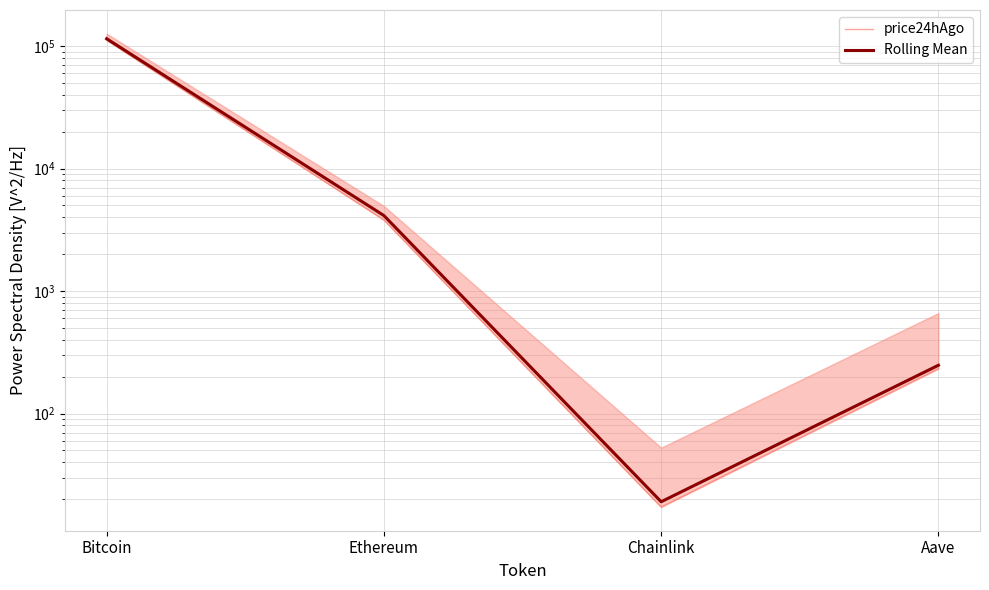

What position from the left is Chainlink?

3